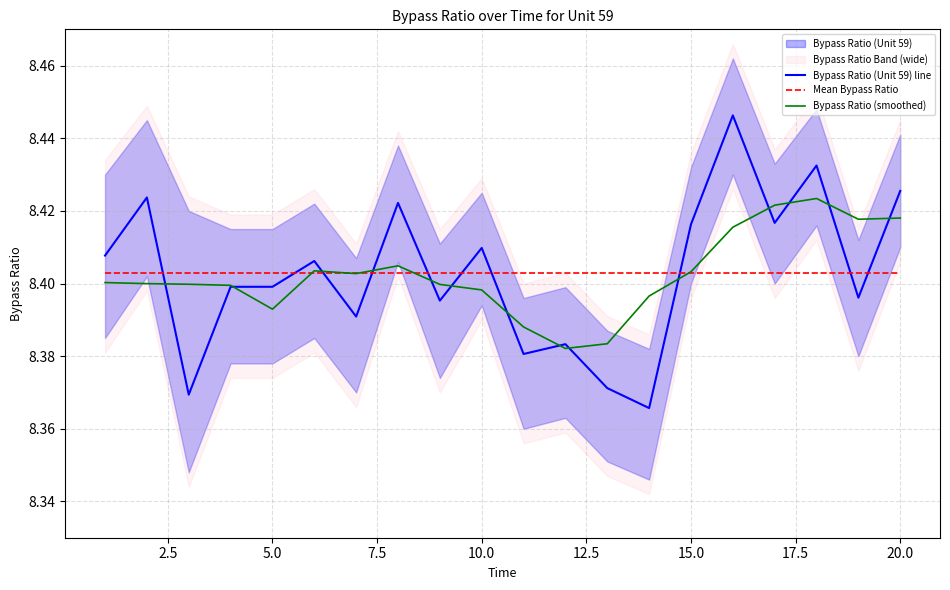

After their last crossing, which series has the higher values: Bypass Ratio (Unit 59) line or Mean Bypass Ratio?

Bypass Ratio (Unit 59) line